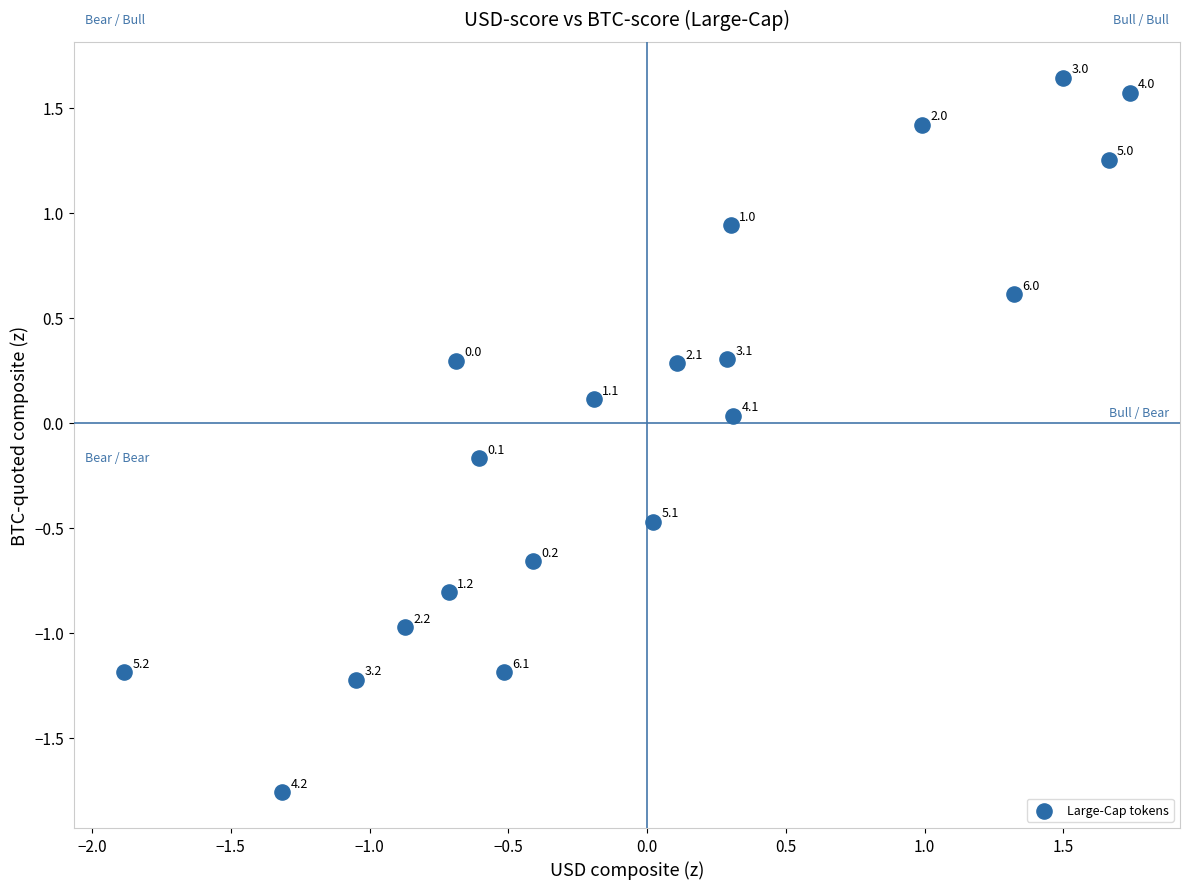

What is the range of X values (max minus min)?

3.6